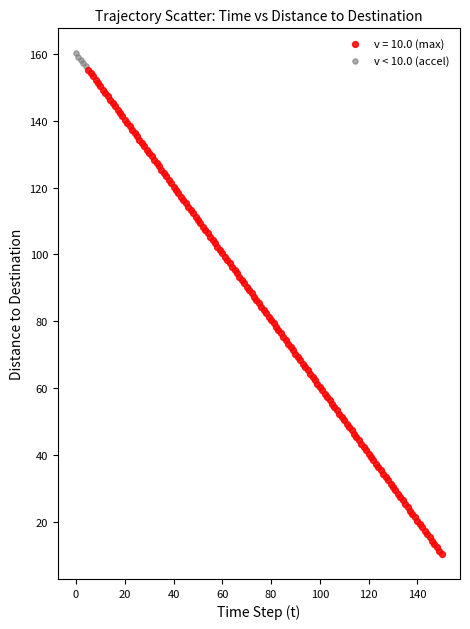

Which series has the widest spread of Y values?

v = 10.0 (max)